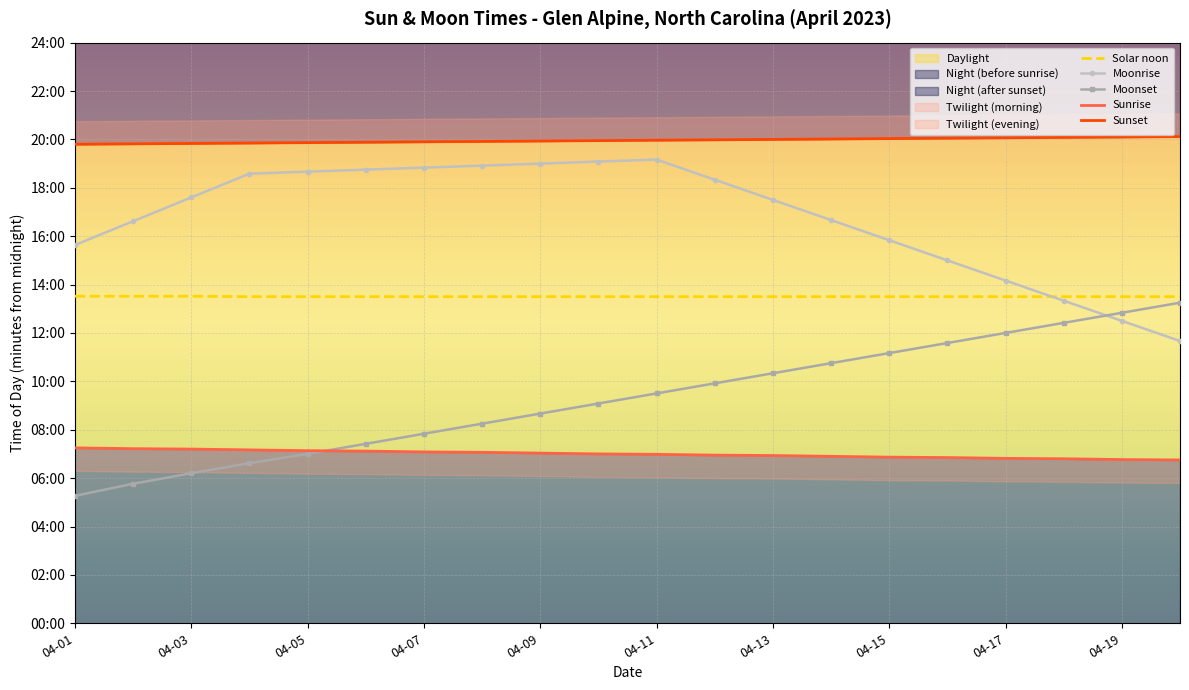

What is the total value across all series at 04-19?

3942